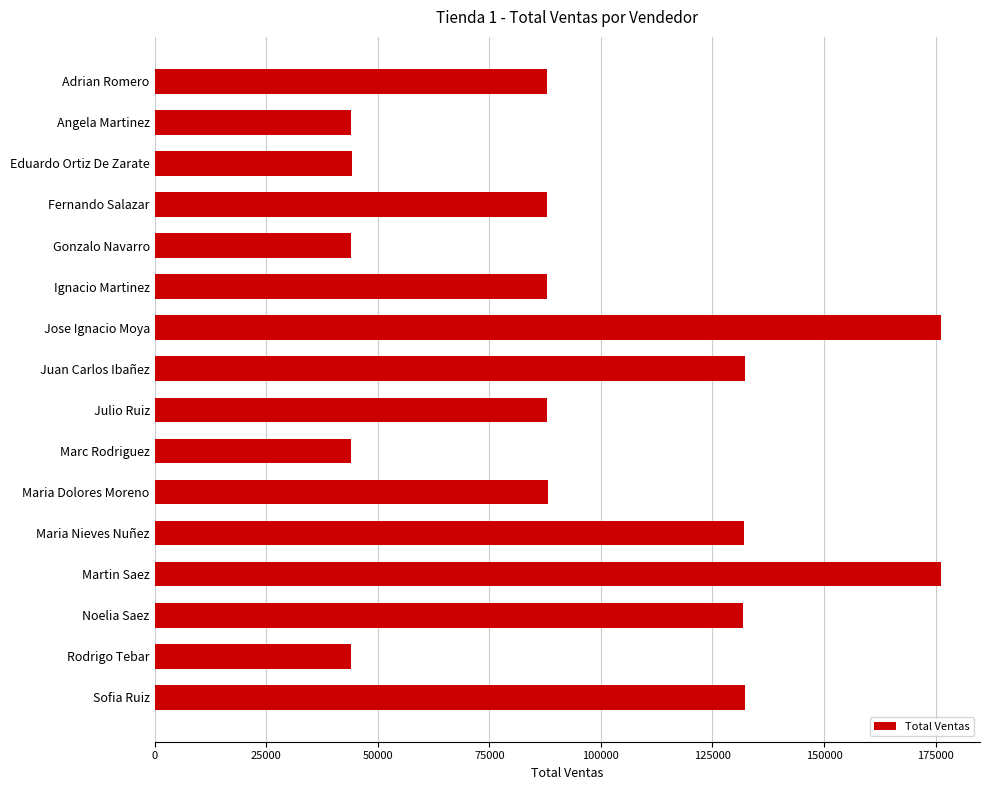

Between Gonzalo Navarro and Jose Ignacio Moya, which is larger?

Jose Ignacio Moya